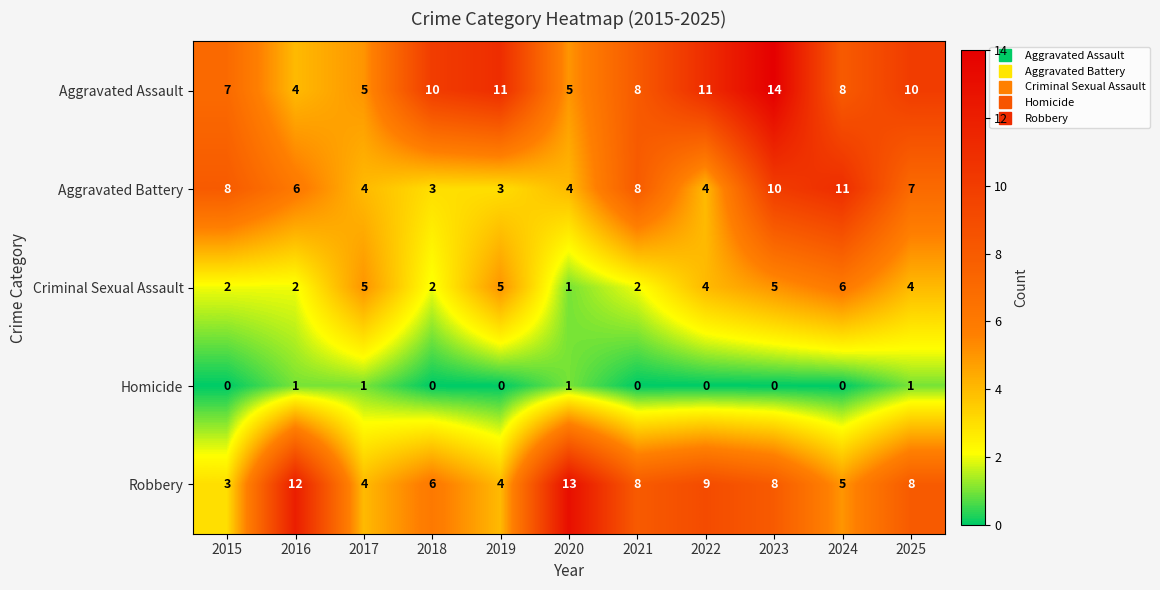

At which category is the sum across all series the highest?

2023